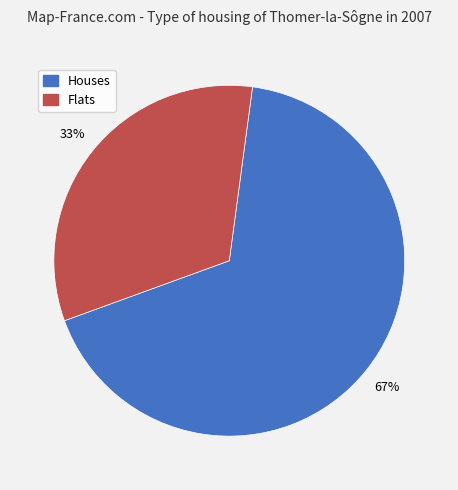

To the nearest percent, what is the average slice percentage?

50%